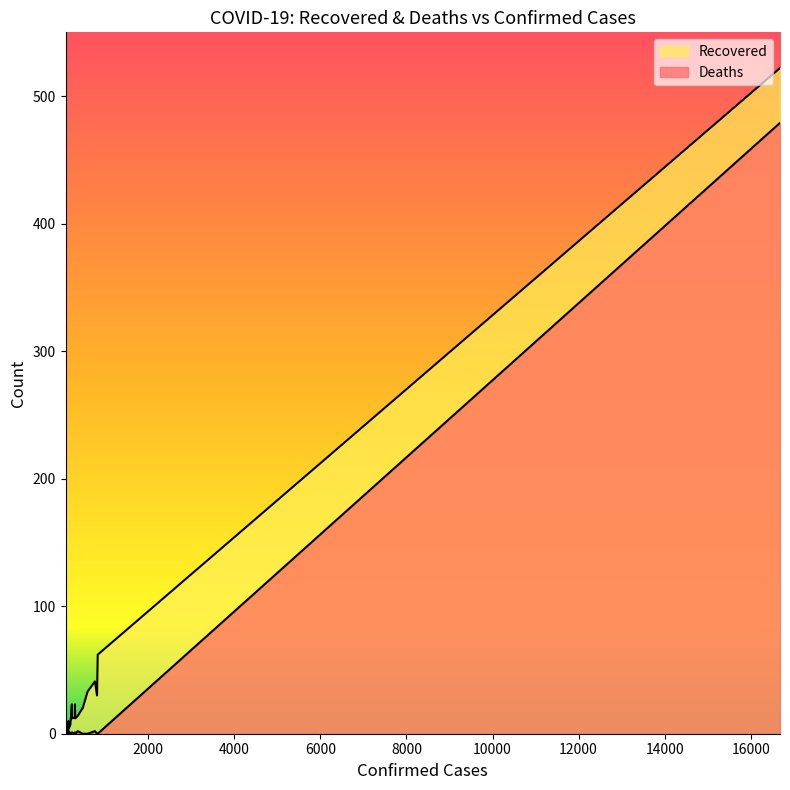

How many data points in Deaths are above 0?

8